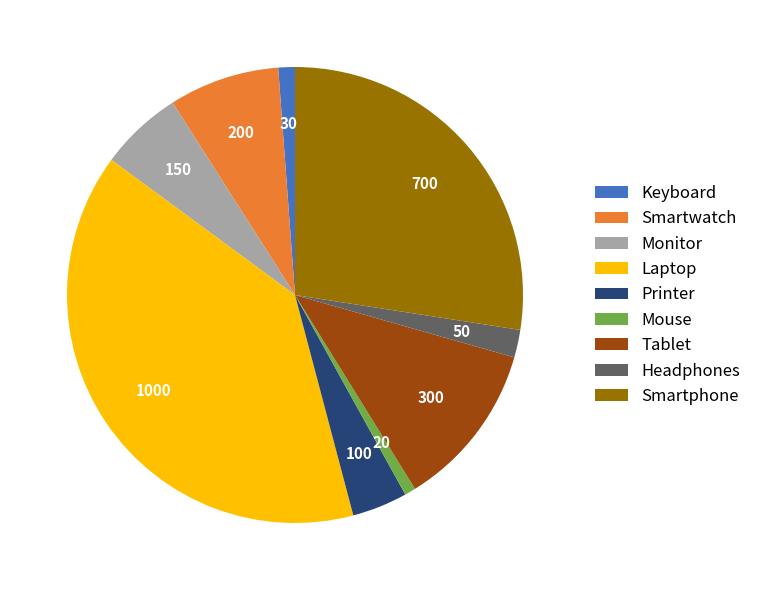

What is the ratio of the value at Printer to the value at Keyboard?

3.3